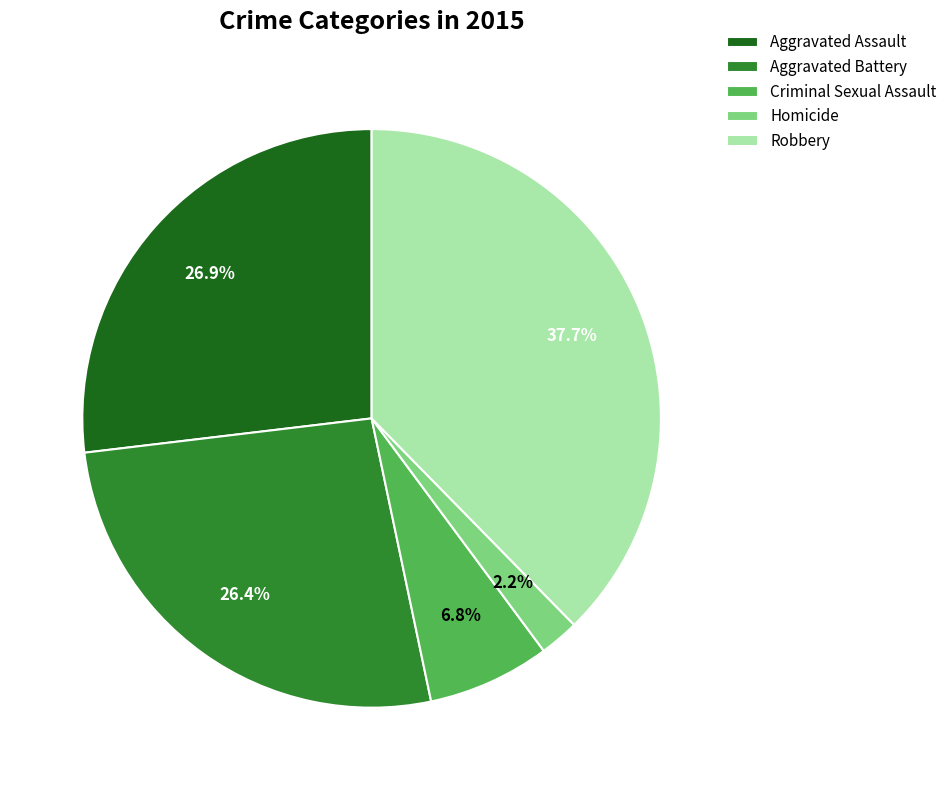

Is Robbery the majority of the pie?

No